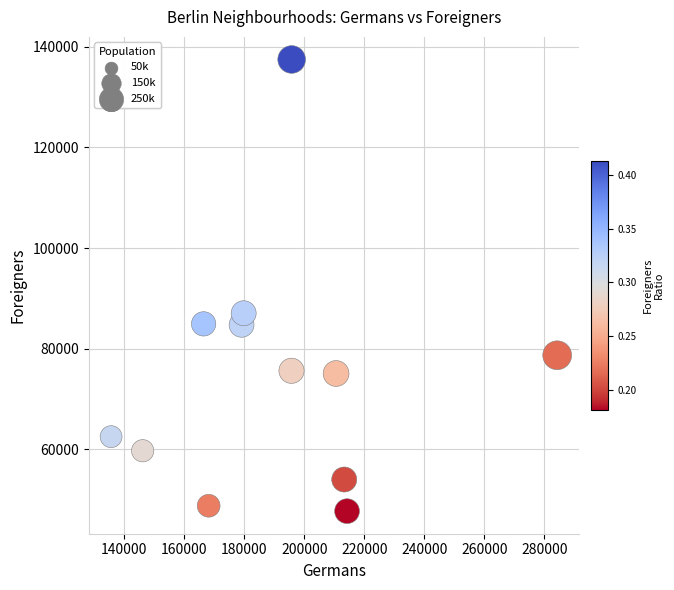

What Y value in the scatter plot is closest to 92612?

87064